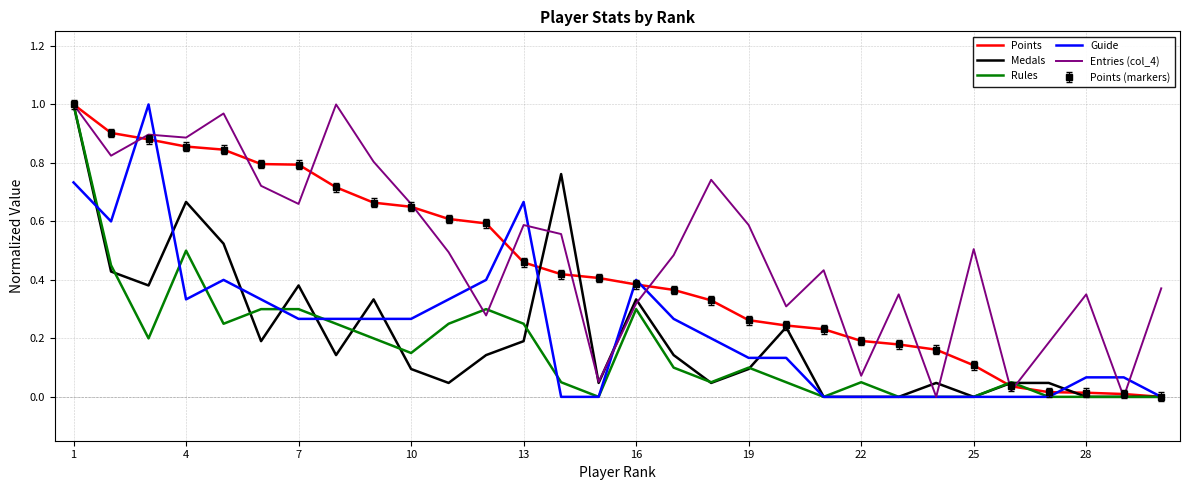

Which series has the largest range (max minus min)?

Points